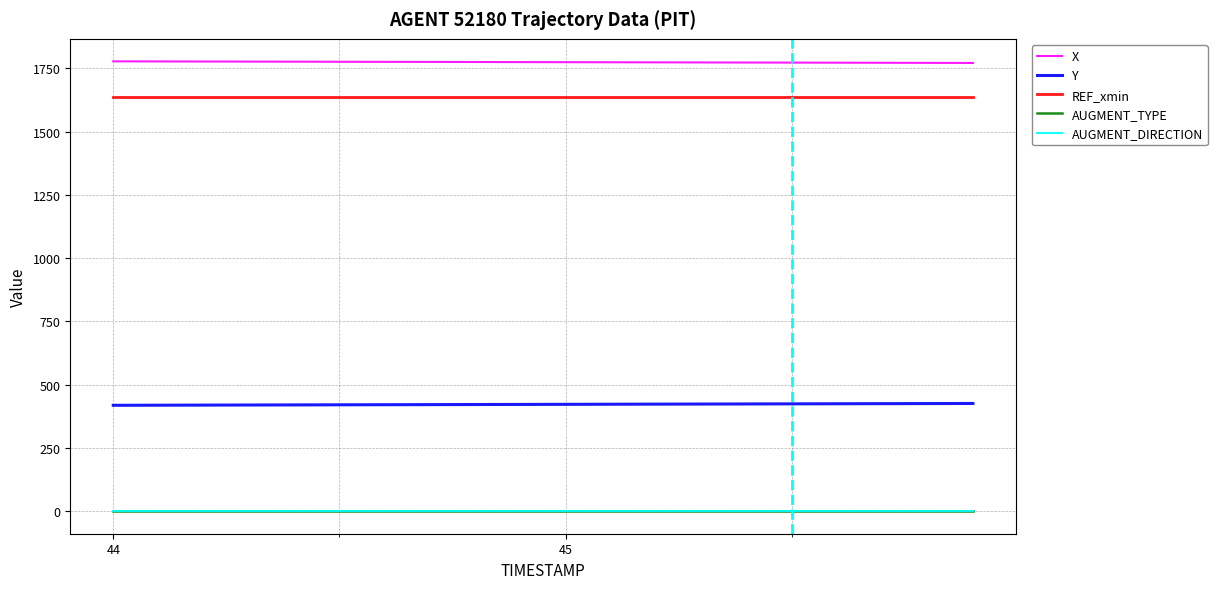

What is the maximum value for Y?

425.9